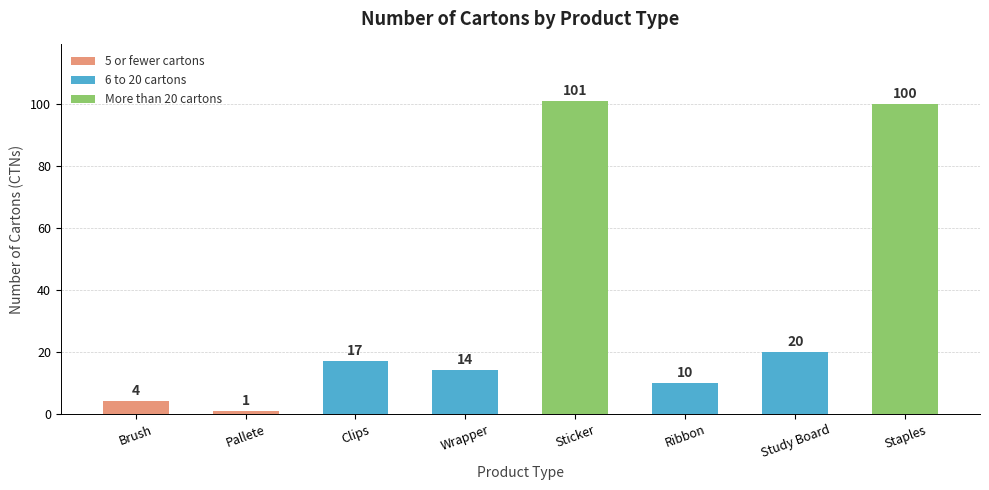

The value at Study Board is 7. True or false?

False